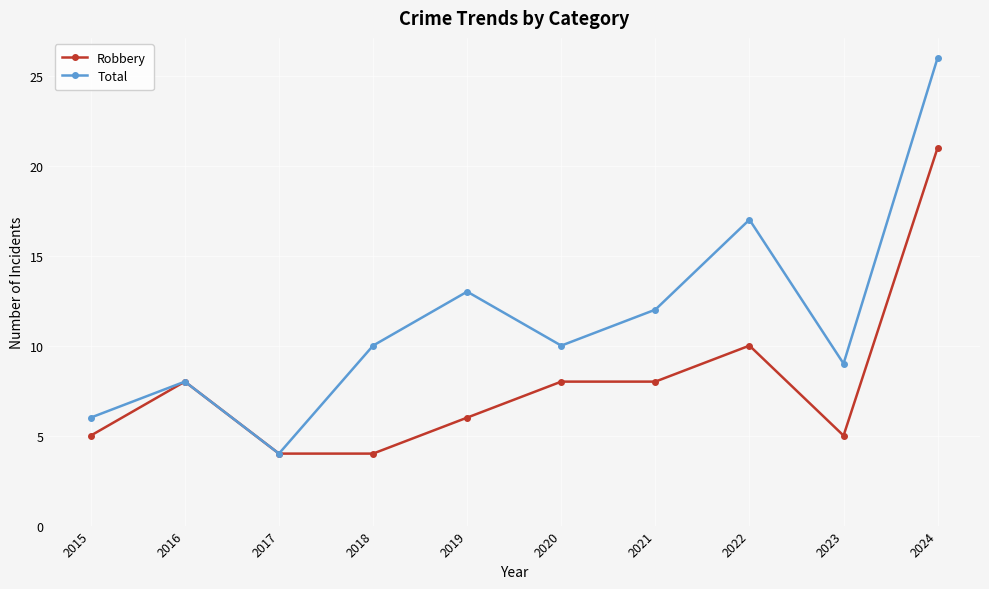

What are all the series names shown in the legend?

Robbery, Total